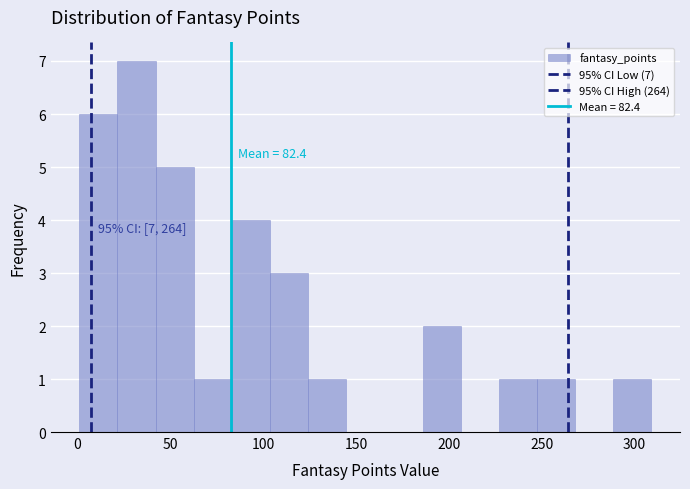

Which range on the x-axis has the tallest bar?

20 to 40